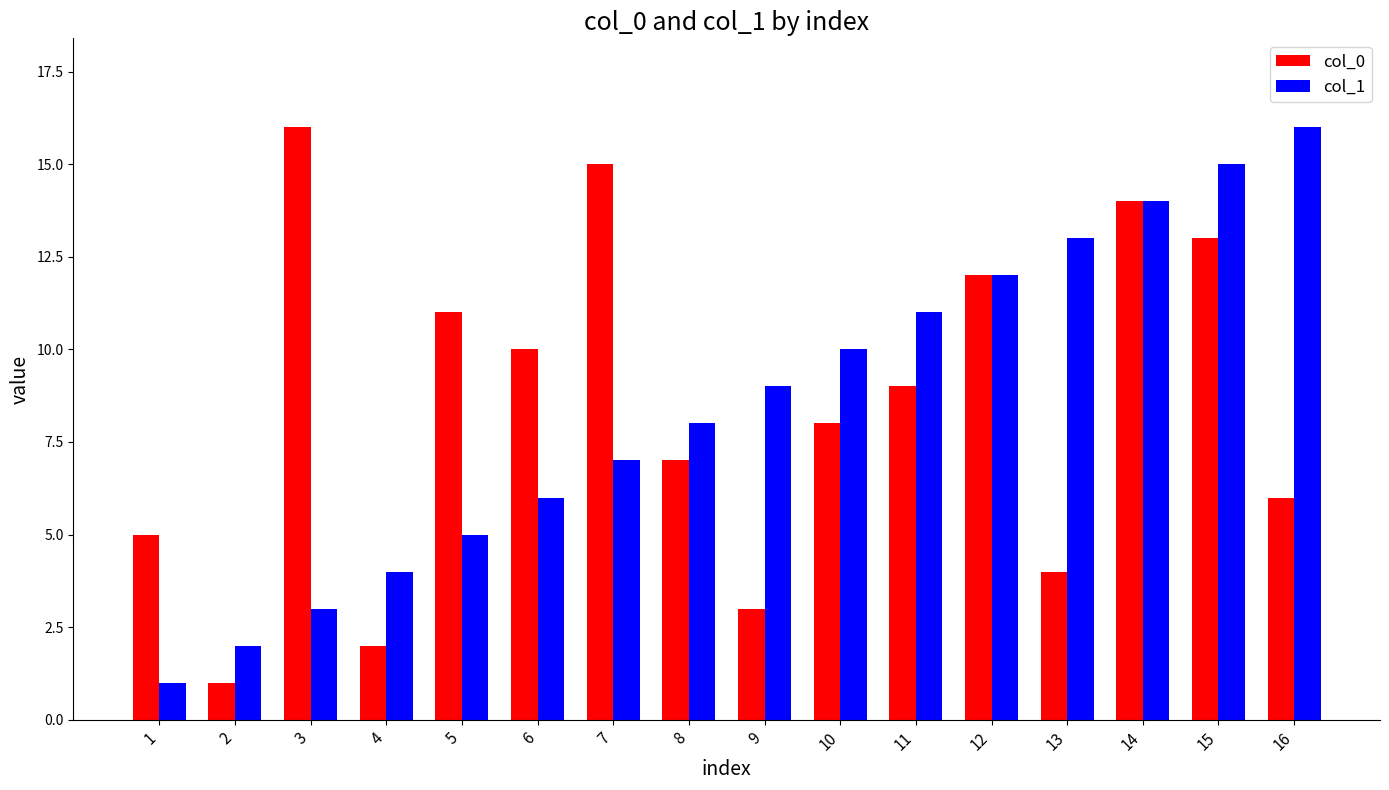

Is the value of col_0 at 12 greater than the value of col_1 at 4?

Yes